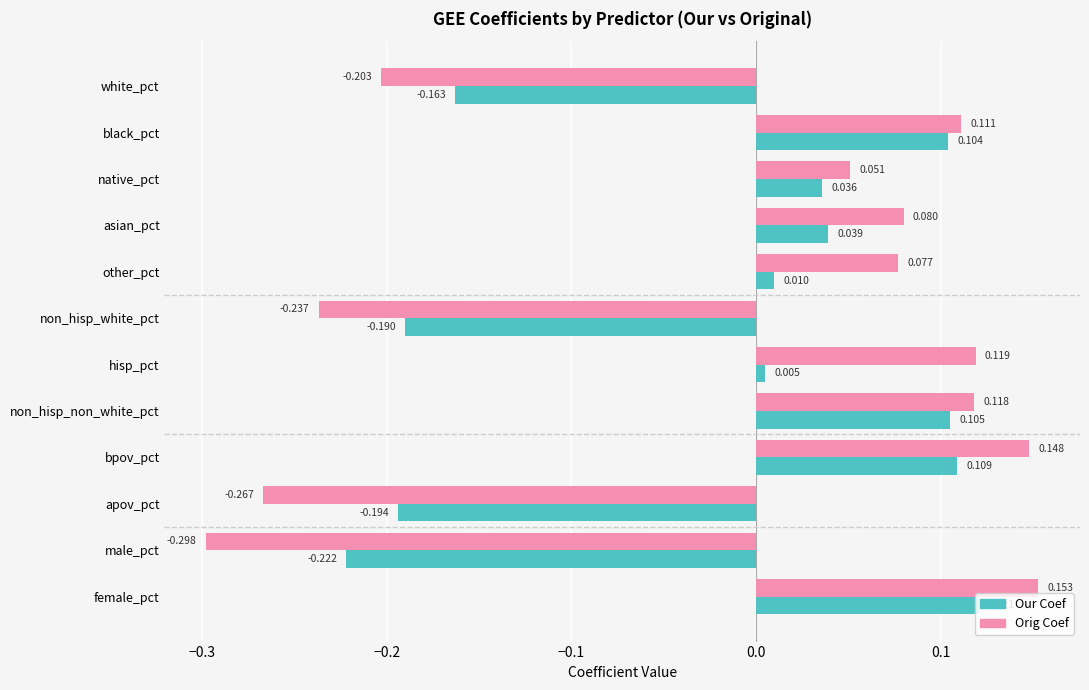

Which series changed the most between black_pct and non_hisp_white_pct?

Orig Coef